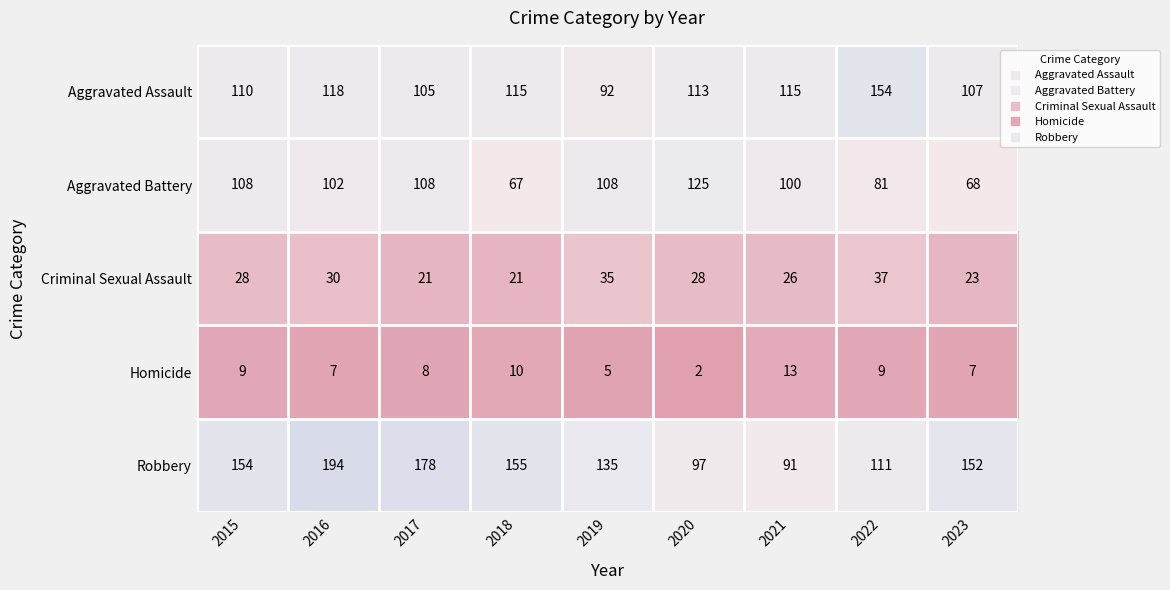

Which series has the widest spread of values?

Robbery